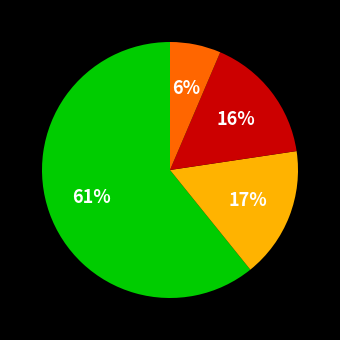

Is there any slice that represents more than half of the pie?

Yes